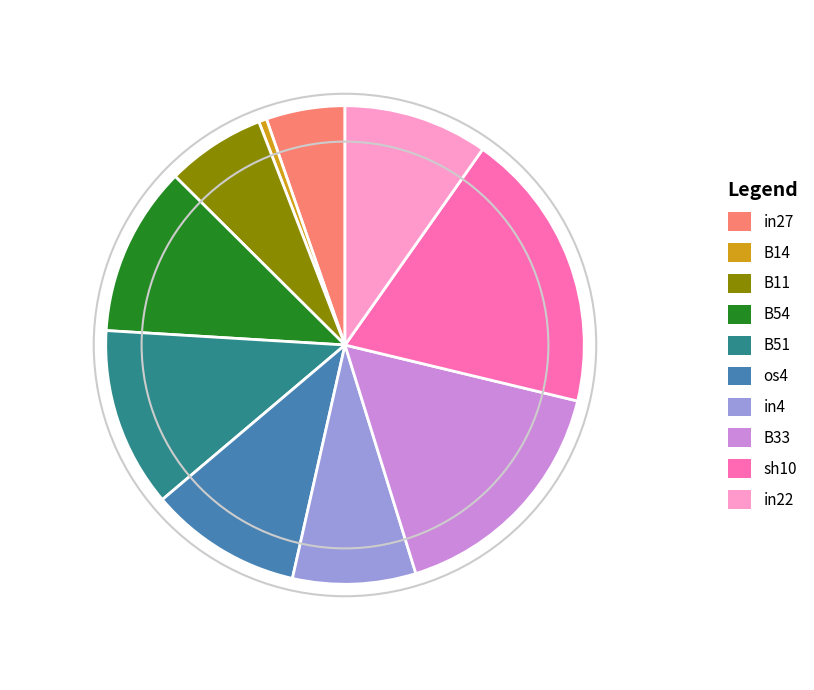

Is there a majority slice in this chart?

No